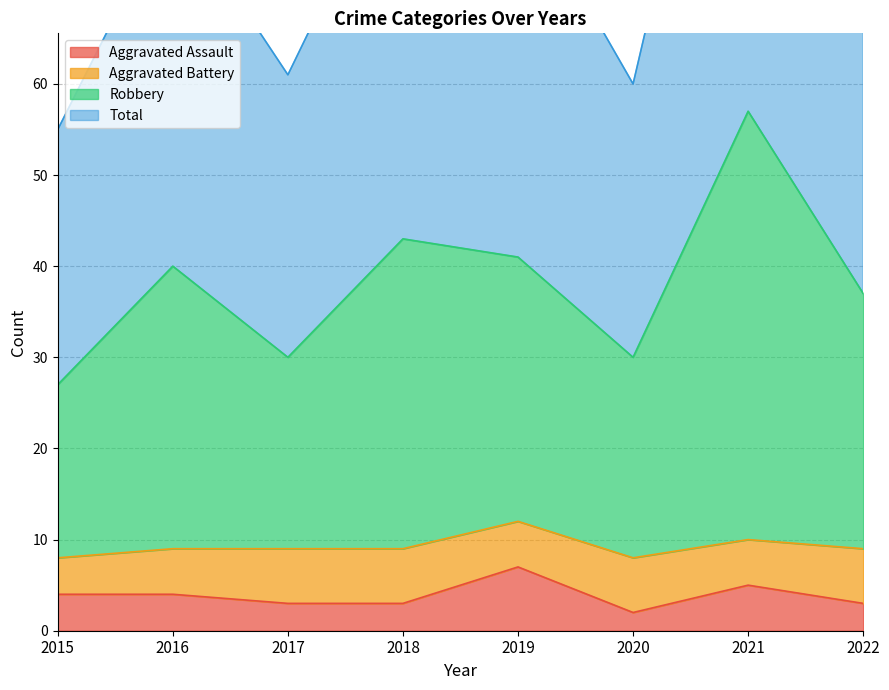

At which category is the sum across all series the highest?

2021